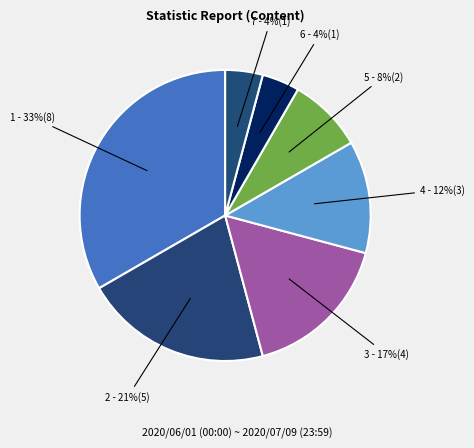

Count the number of slices in the pie.

7